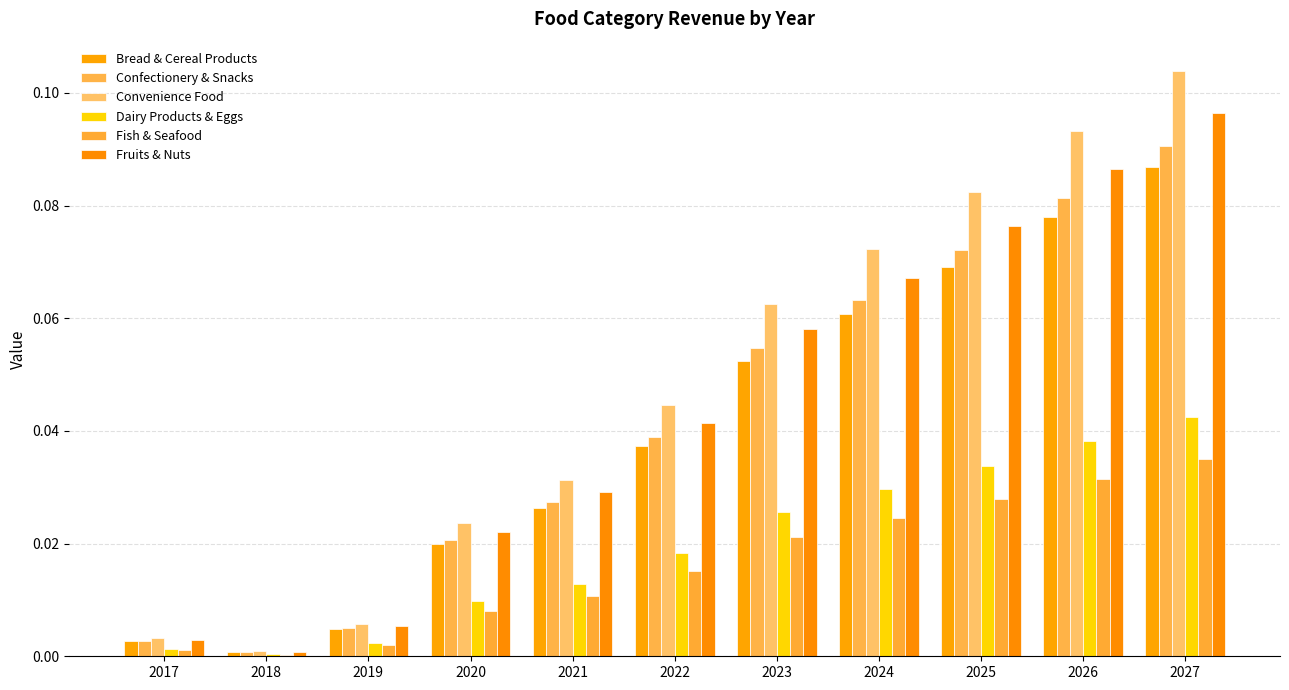

List the series in order of their peak value, lowest first.

Fish & Seafood, Dairy Products & Eggs, Bread & Cereal Products, Confectionery & Snacks, Fruits & Nuts, Convenience Food